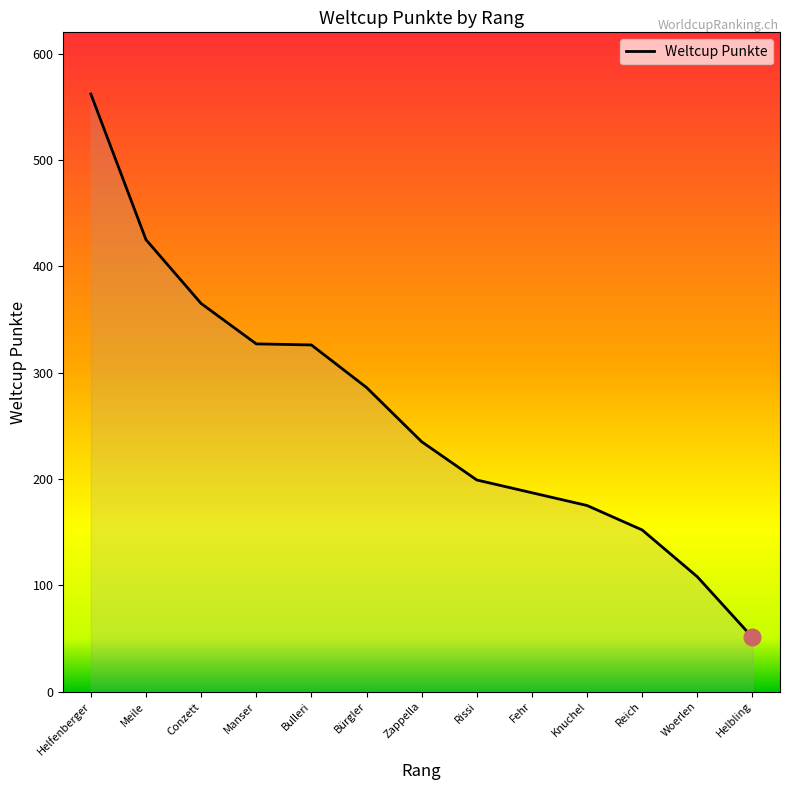

The chart shows a value of 327 at Manser. True or false?

True